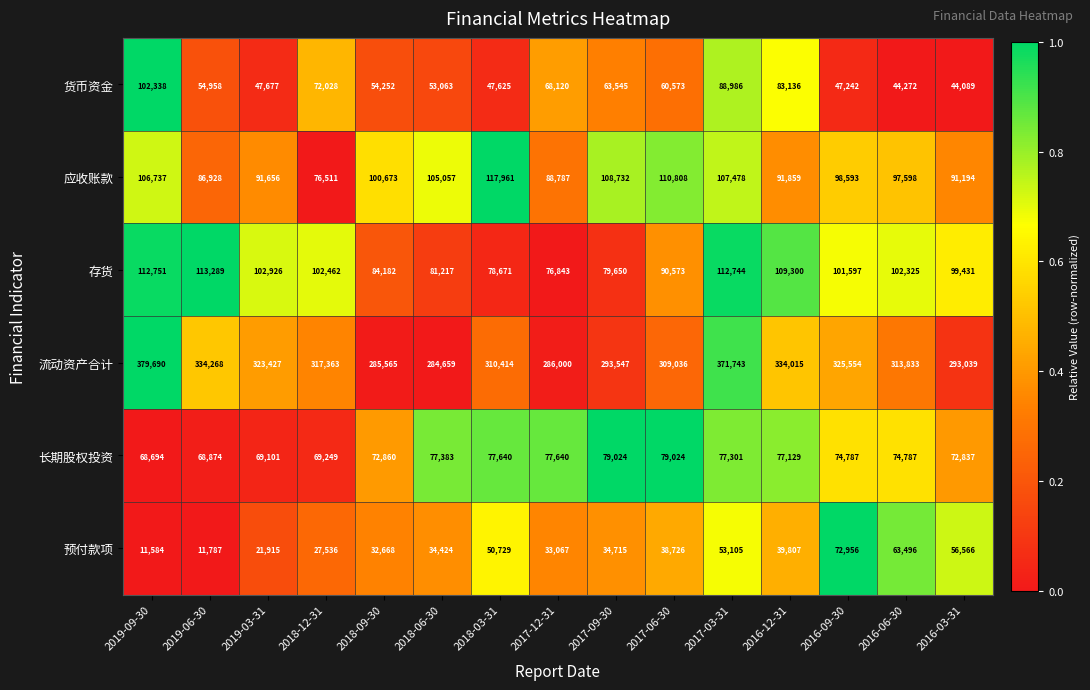

What is the total value across all series at 2017-03-31?

811357